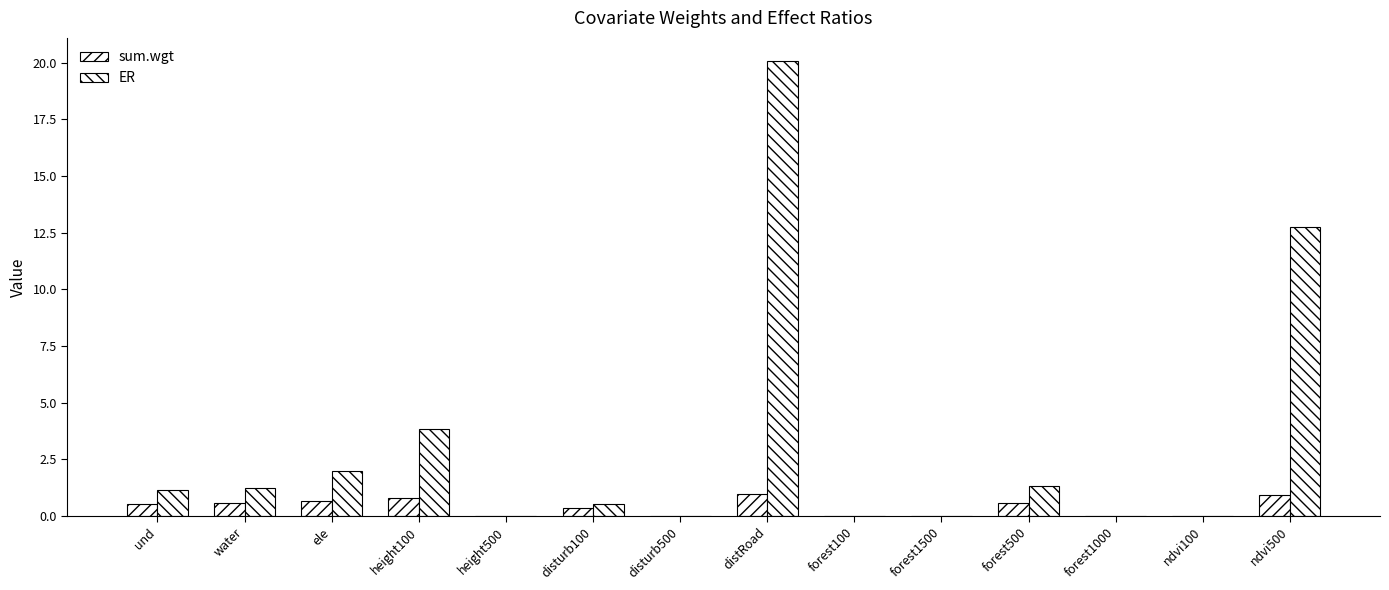

How many groups of bars are there?

14